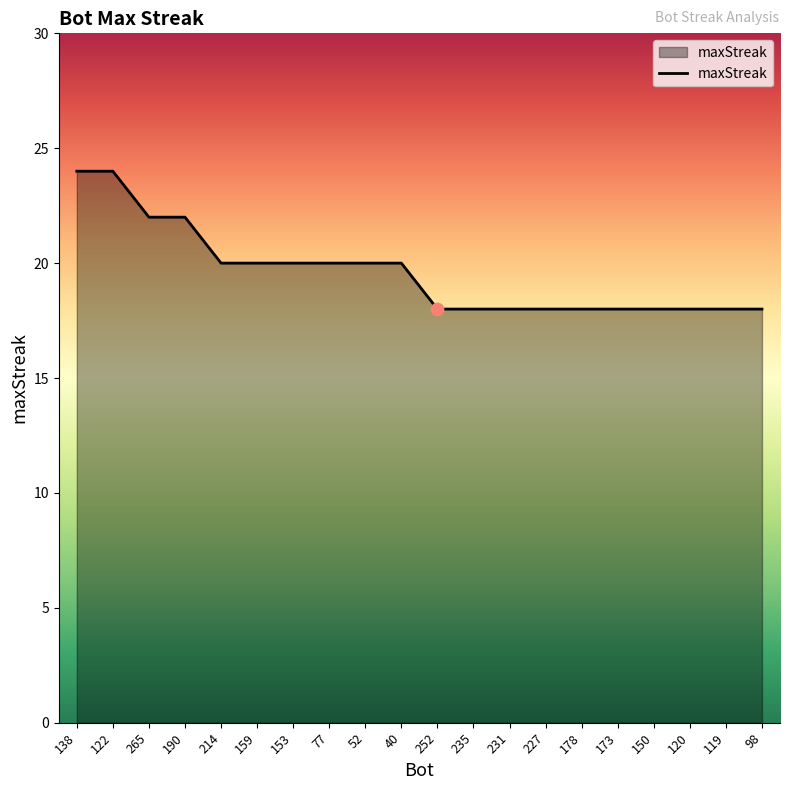

What is the ratio of the value at 153 to the value at 122?

0.8